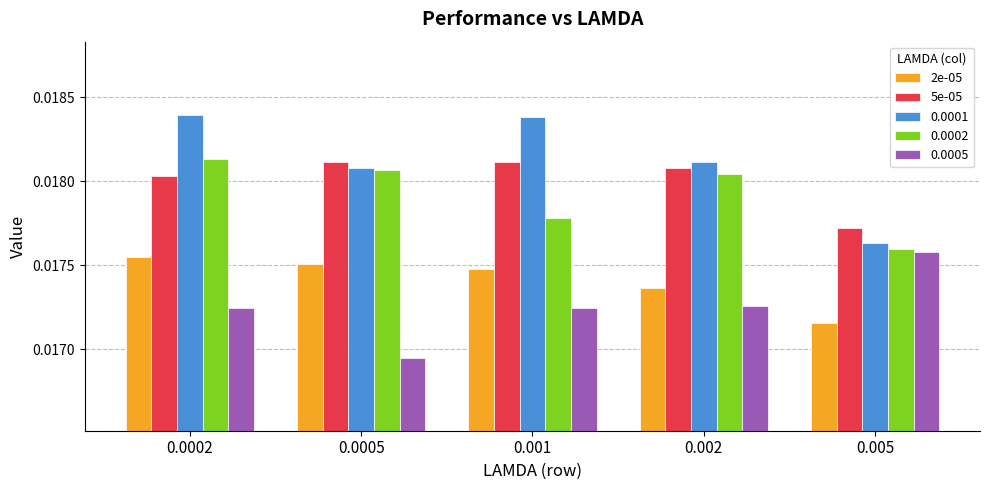

Are the bars horizontal?

No